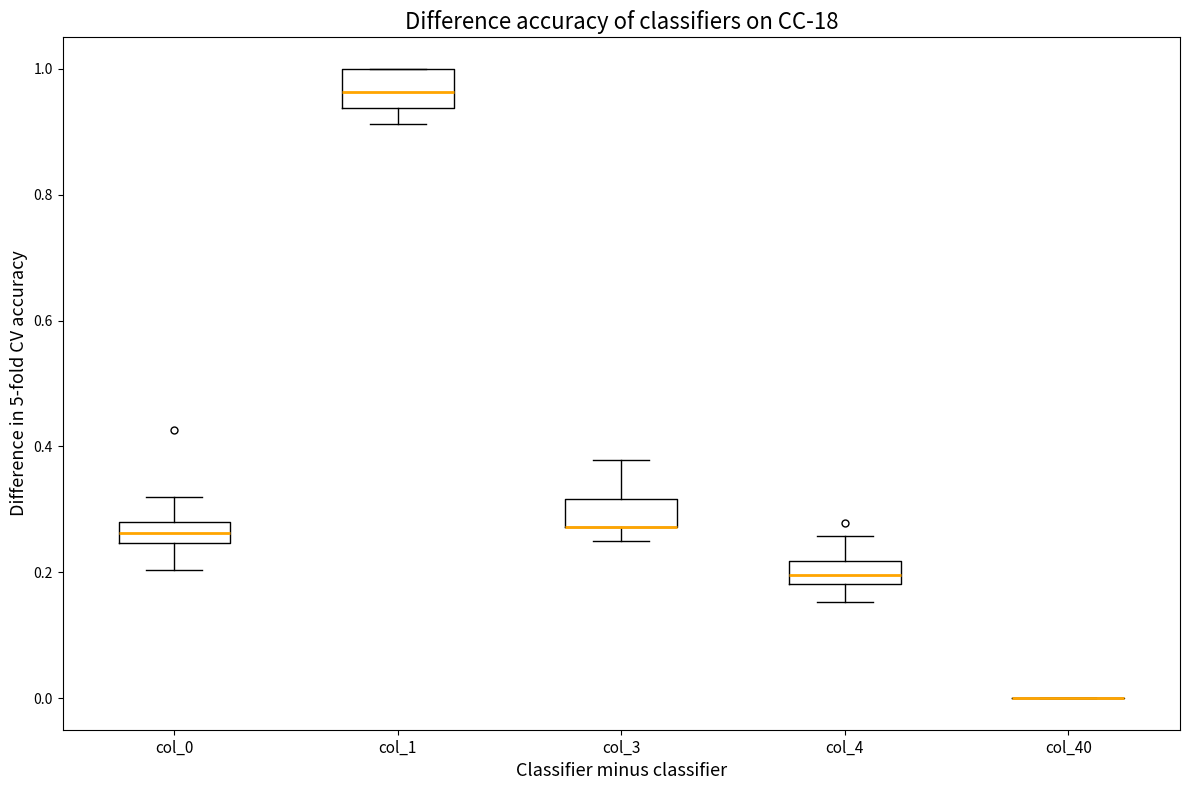

Reading left to right, transcribe this box plot: for each box, give where its median line is, the range the box spans, and where its two whiskers end, as read against the y-axis. The values are not printed on the chart, so give them approximately, as read against the axis.

col_0: median 0.26, box 0.24 to 0.28, whiskers 0.20 to 0.32
col_1: median 0.96, box 0.94 to 1.00, whiskers 0.92 to 1.00
col_3: median 0.28 (drawn on the box's lower edge), box 0.28 to 0.32, whiskers 0.26 to 0.38
col_4: median 0.20, box 0.18 to 0.22, whiskers 0.16 to 0.26
col_40: box collapsed to a line at 0.00, whiskers 0.00 to 0.00